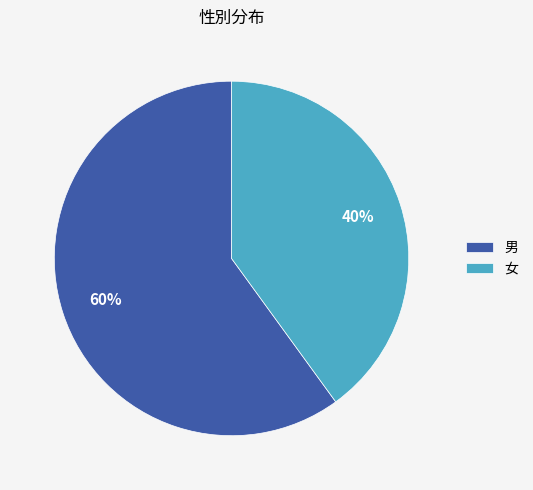

To the nearest percent, what is the average slice percentage?

50%